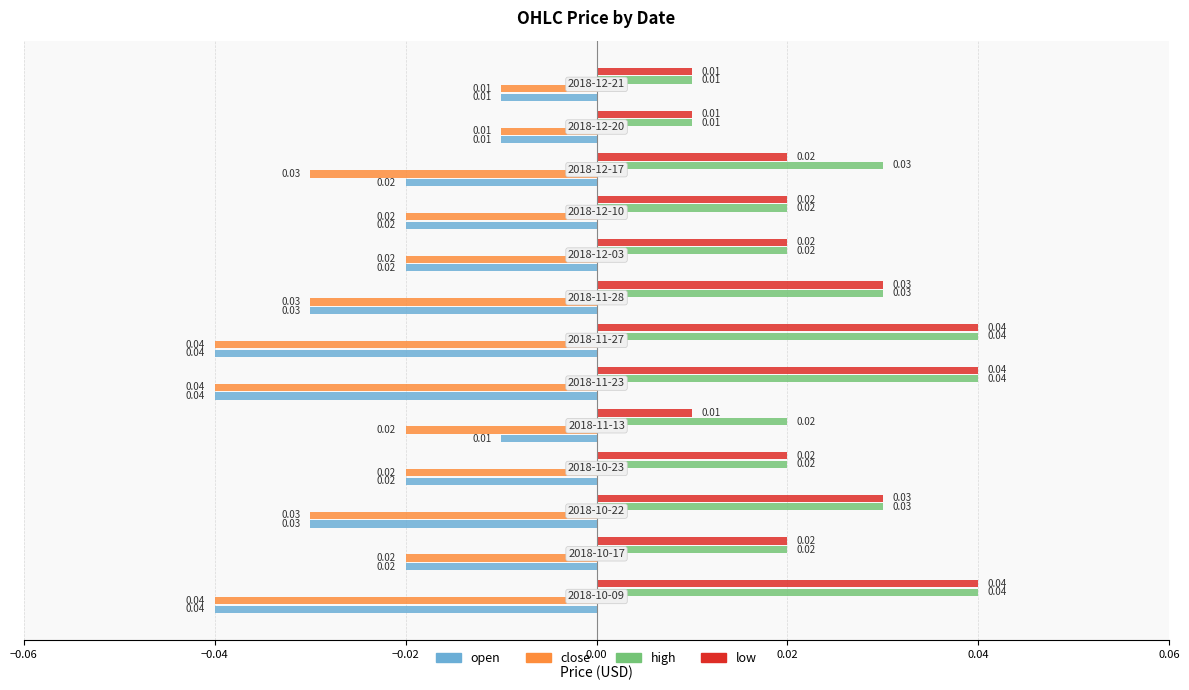

At how many categories does at least one series exceed 0?

13